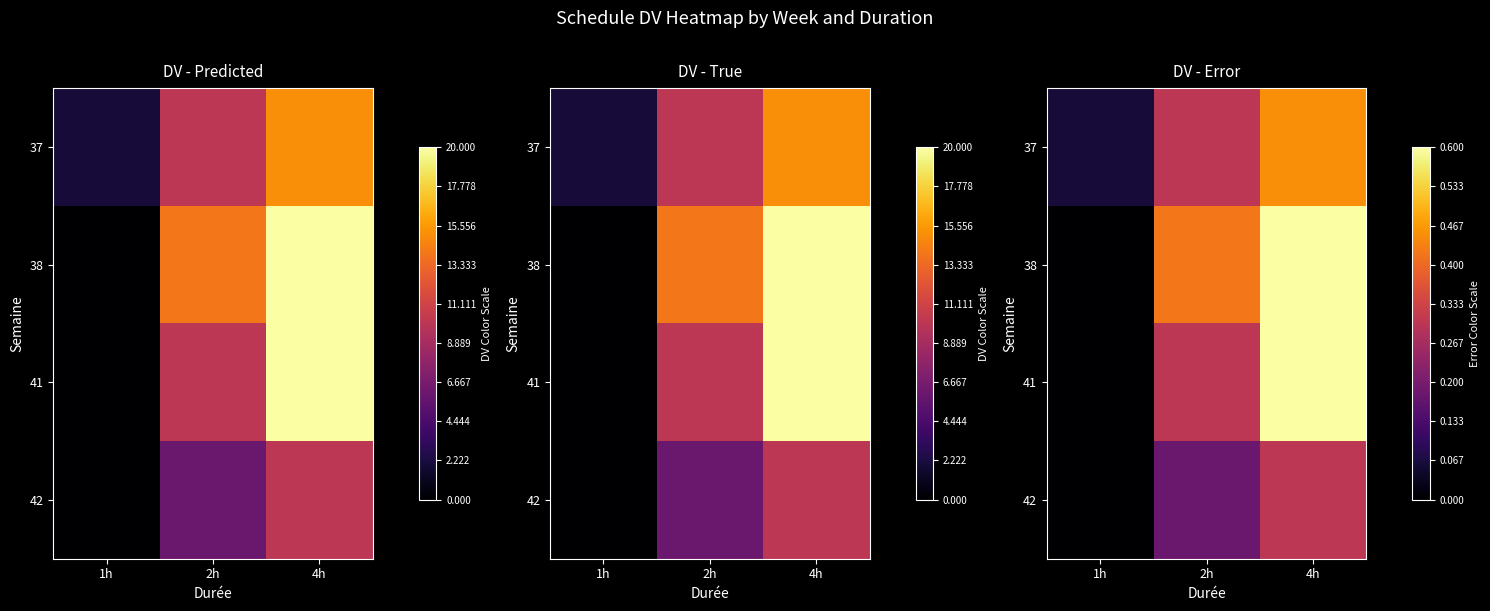

The value of 38 at 2h is 0.4. True or false?

True